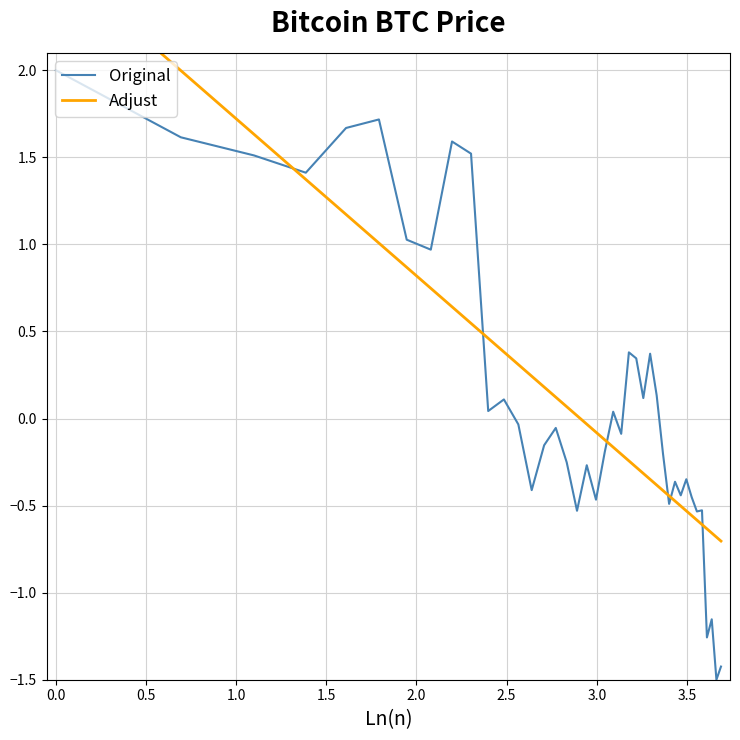

Reading left to right, extract all data points from this chart.

Original: 2.0	1.6	1.5	1.4	1.7	1.7	1.0	1.0	1.6	1.5	0.0	0.1	-0.0	-0.4	-0.2	-0.1	-0.3	-0.5	-0.3	-0.5	-0.2	0.0	-0.1	0.4	0.3	0.1	0.4	0.1	-0.2	-0.5	-0.4	-0.4	-0.3	-0.5	-0.5	-0.5	-1.3	-1.2	-1.5	-1.4
Adjust: 2.6	2.0	1.6	1.4	1.2	1.0	0.9	0.7	0.6	0.5	0.5	0.4	0.3	0.2	0.2	0.1	0.1	0.0	-0.0	-0.1	-0.1	-0.2	-0.2	-0.2	-0.3	-0.3	-0.3	-0.4	-0.4	-0.4	-0.5	-0.5	-0.5	-0.6	-0.6	-0.6	-0.6	-0.7	-0.7	-0.7